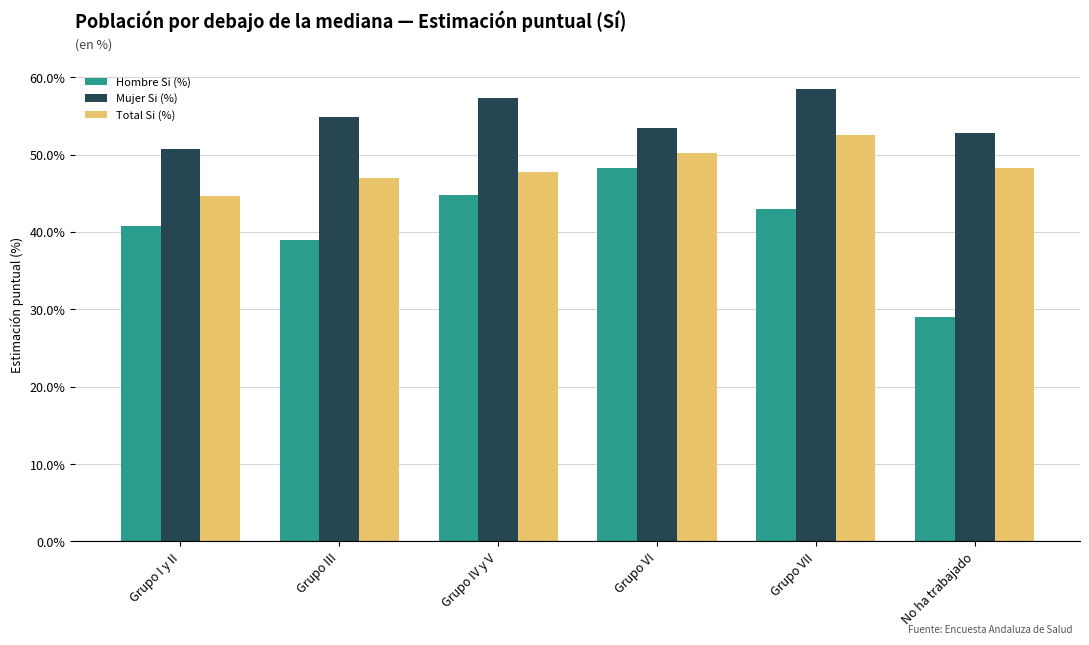

Rank the series by their average value, from highest to lowest.

Mujer Si (%), Total Si (%), Hombre Si (%)